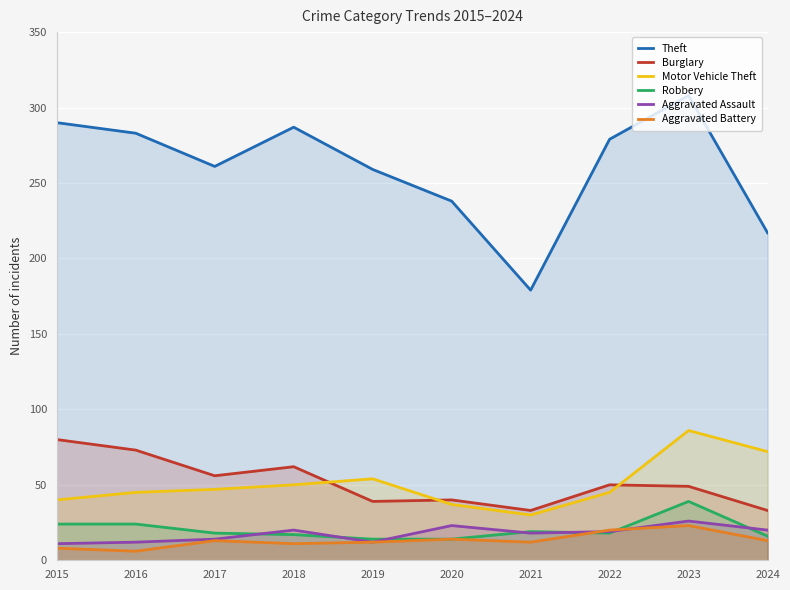

In Aggravated Assault, how many points are higher than both neighbors (excluding endpoints)?

3